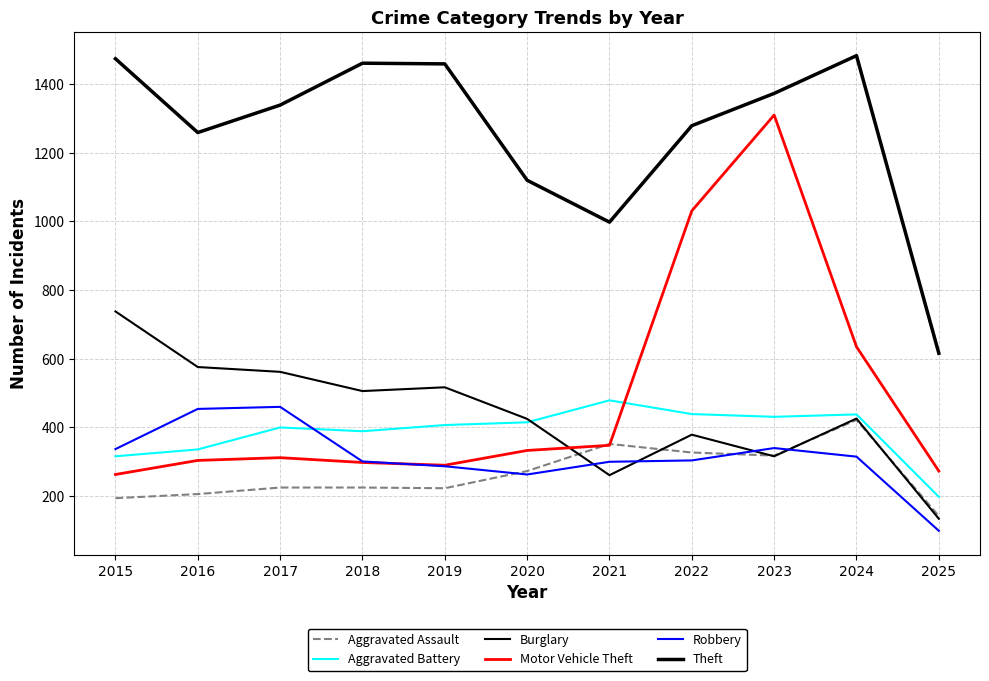

Does the chart have visible grid lines?

Yes